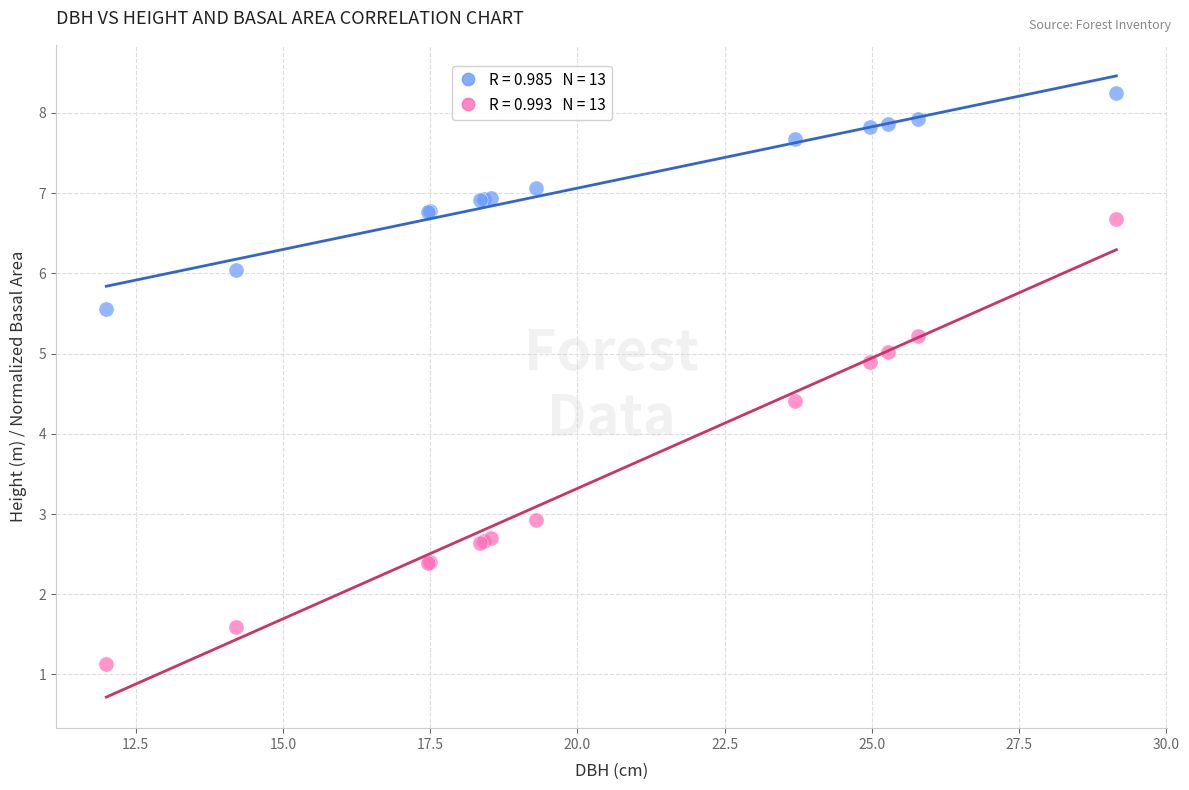

Across all series, what Y value is closest to 4?

4.4